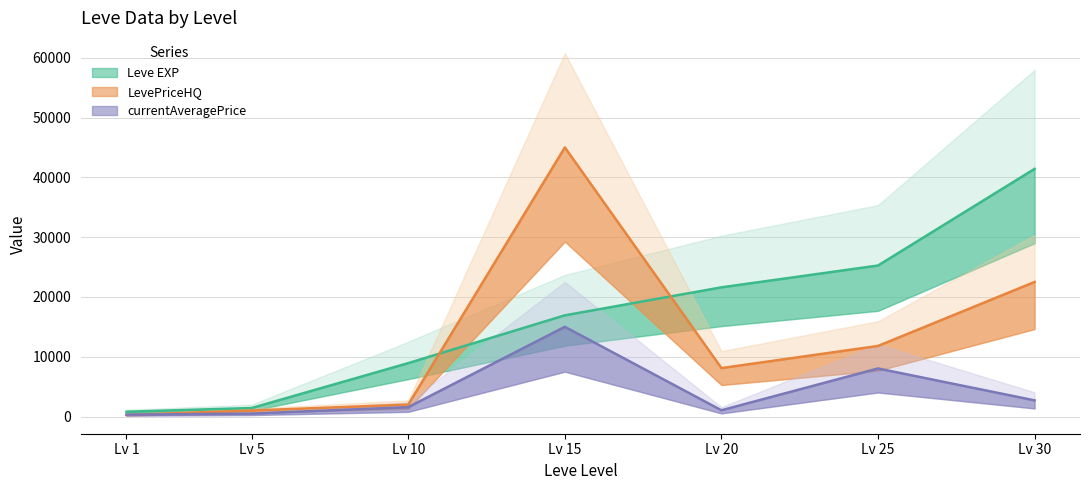

What is the total value across all series at Lv 5?

2913.5